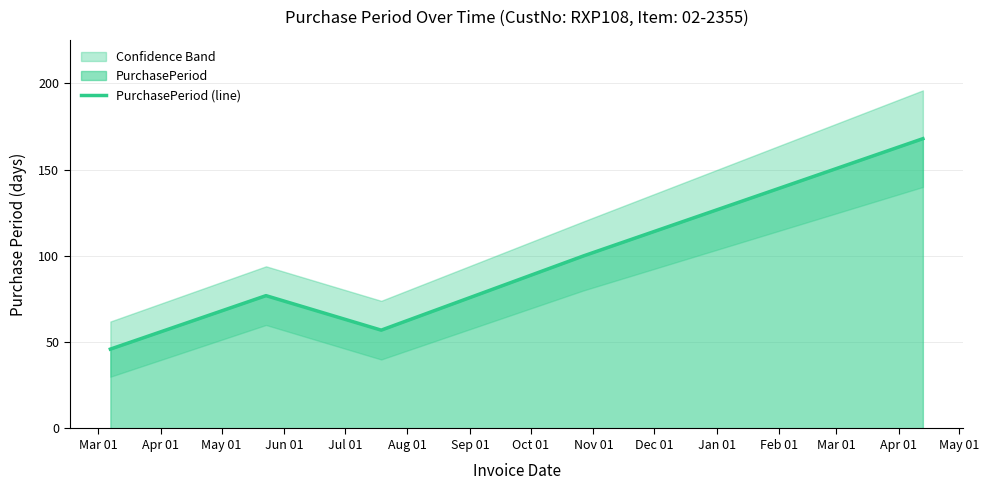

The value at Mar 01 is 46. True or false?

True